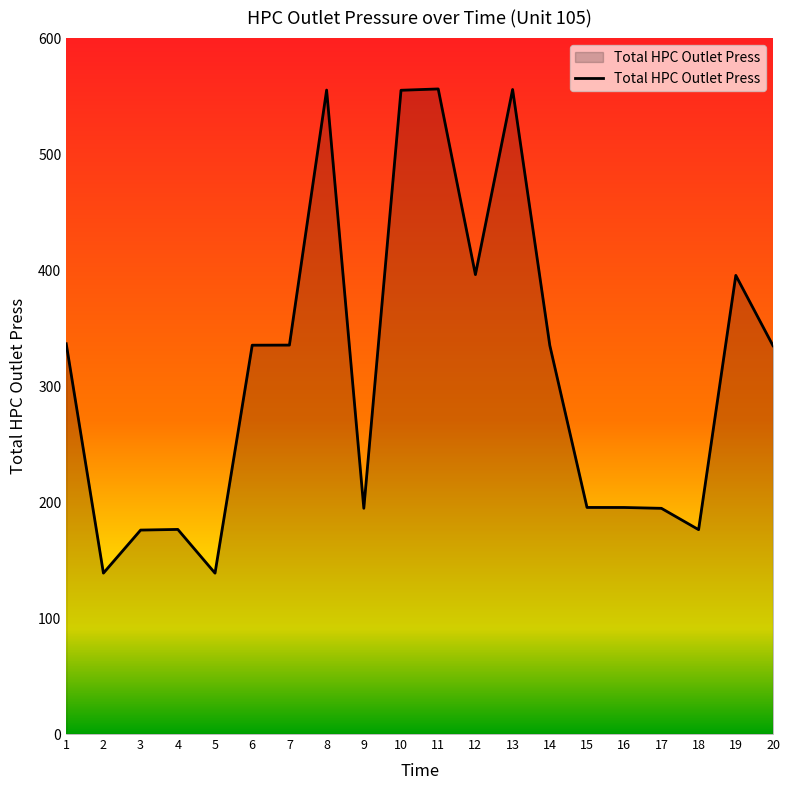

What is the difference between the maximum and minimum values?

417.5